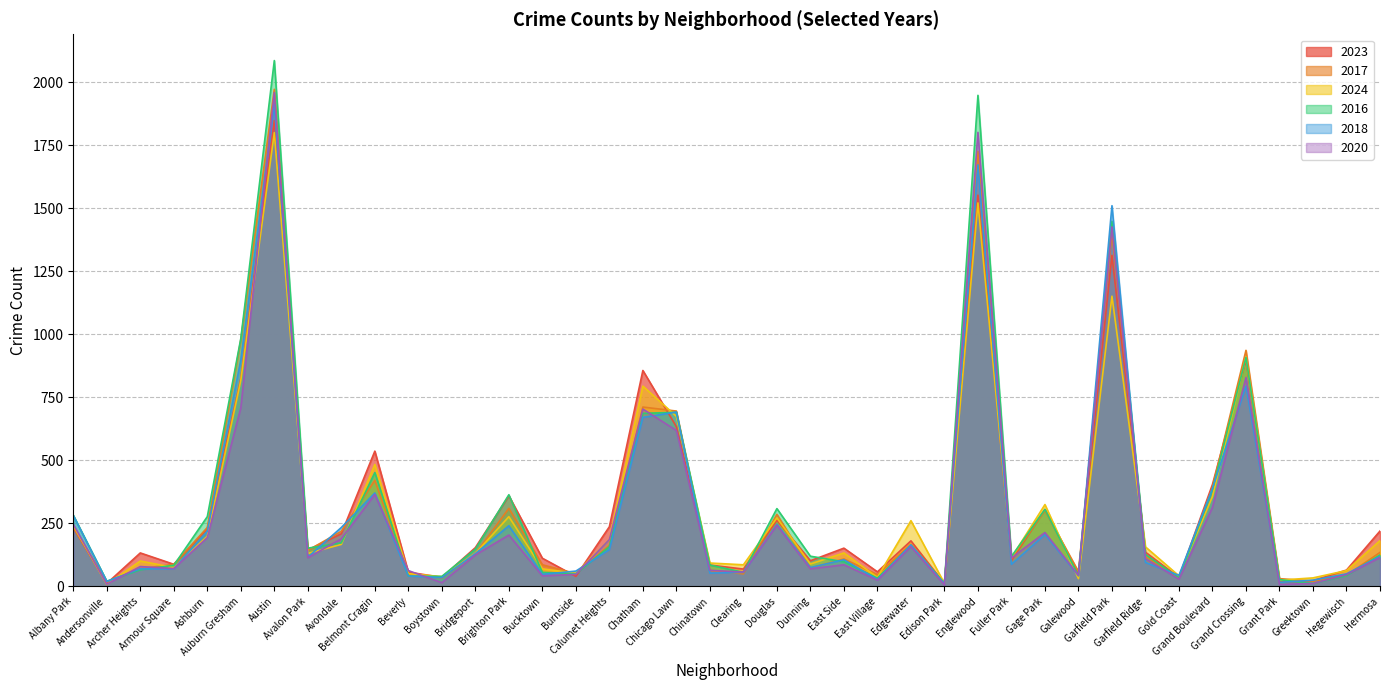

How many values in the 2016 series exceed 126?

19